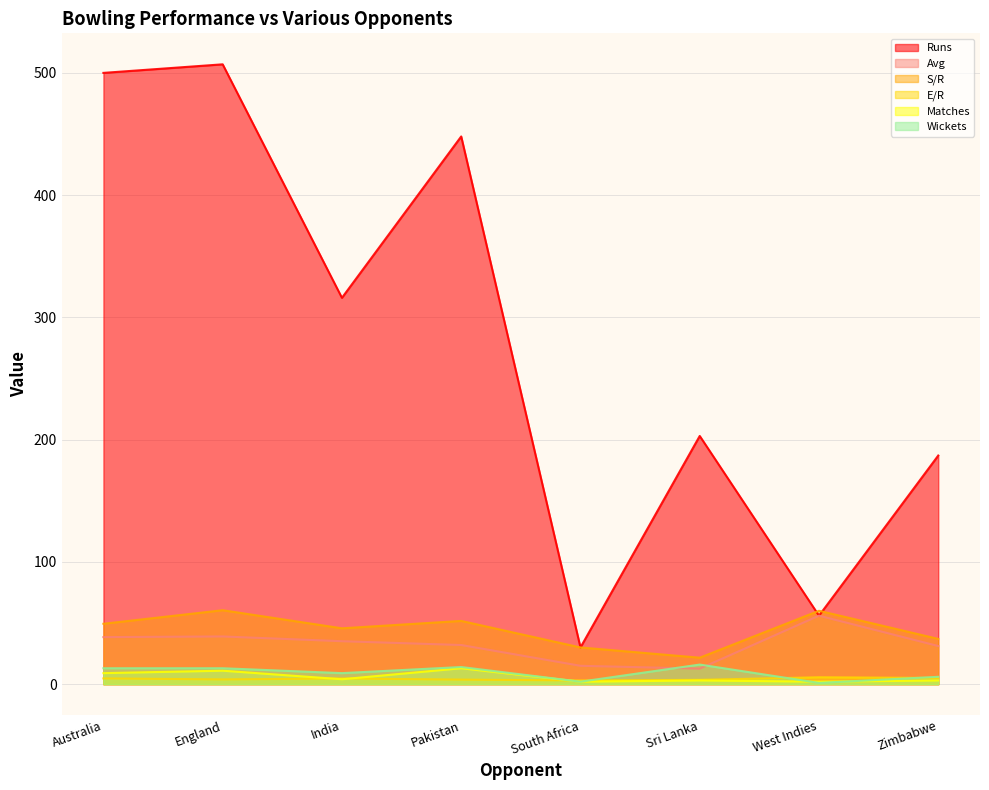

At which label does E/R first exceed 4?

Australia